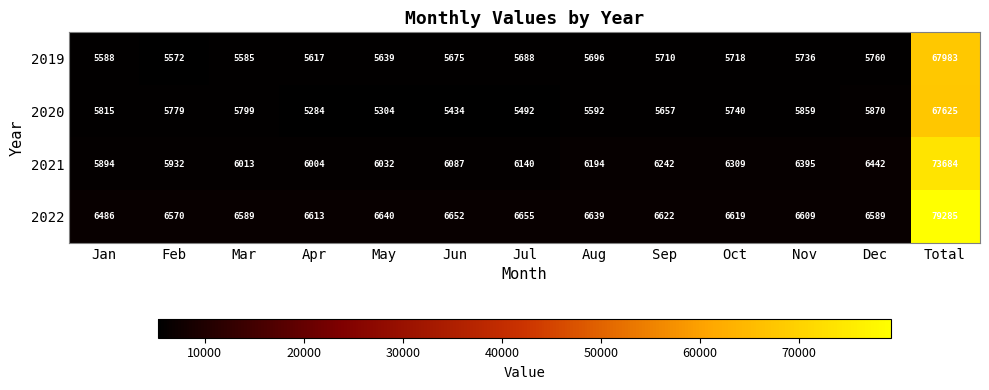

Is it true that 2022 equals 8768 at Aug?

False